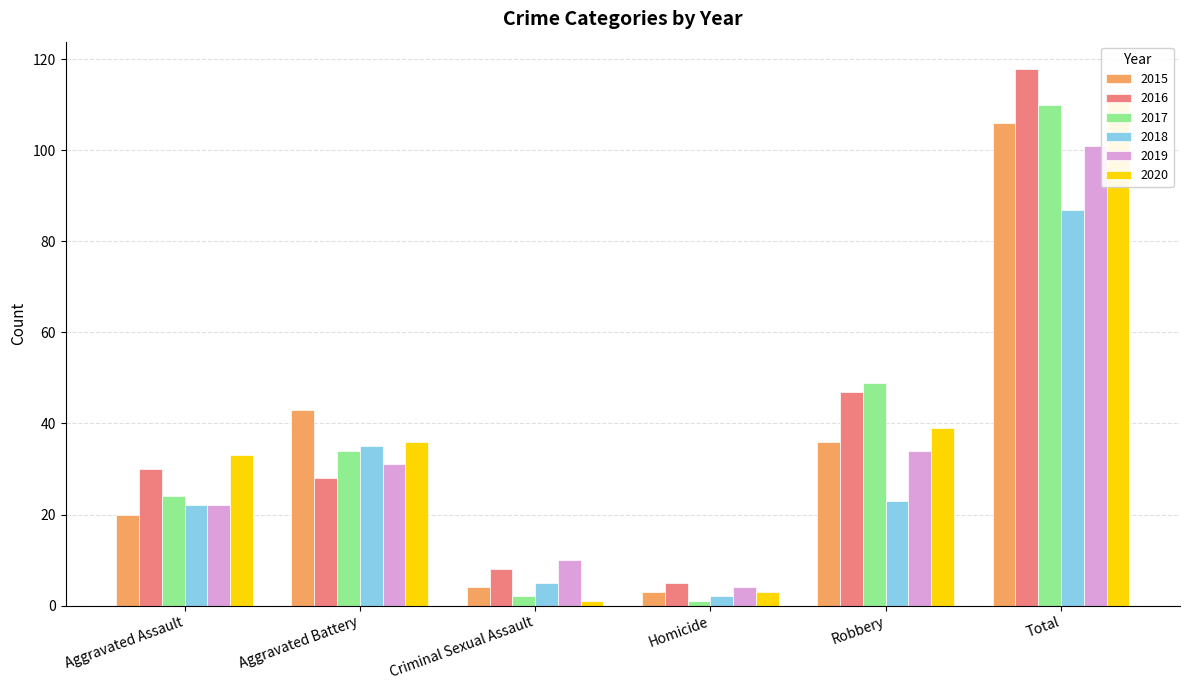

Rank the series by their maximum value, from lowest to highest.

2018, 2019, 2015, 2017, 2020, 2016